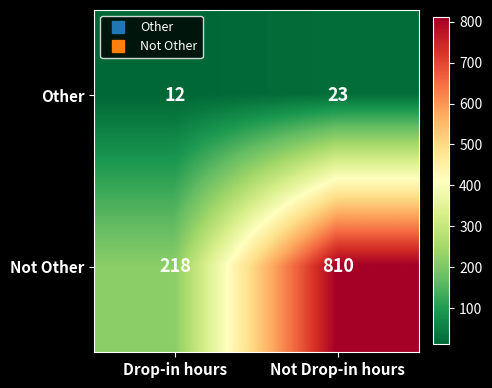

Read the Not Other value at Drop-in hours, to the nearest 50.

200